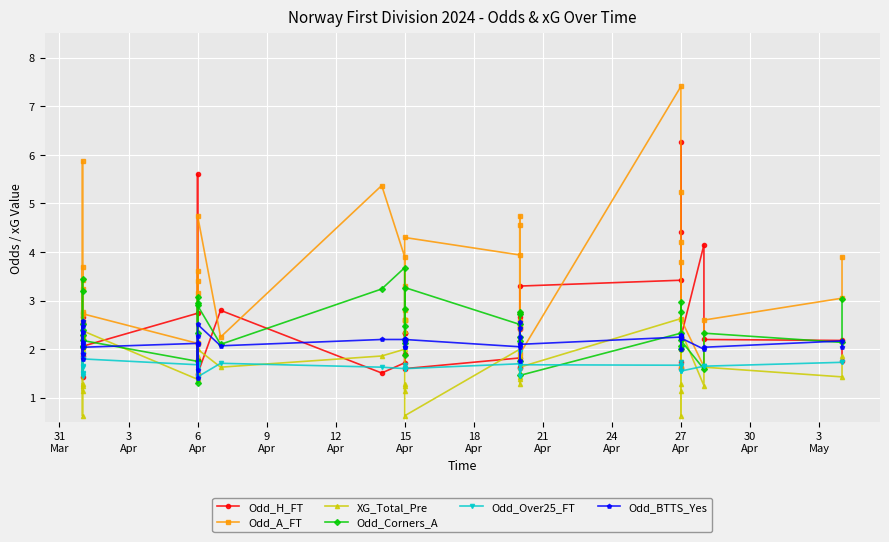

How many lines are shown in the chart?

6